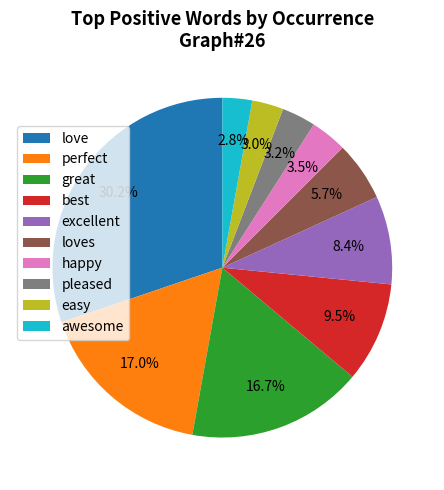

The love slice represents 30% of the pie. True or false?

True